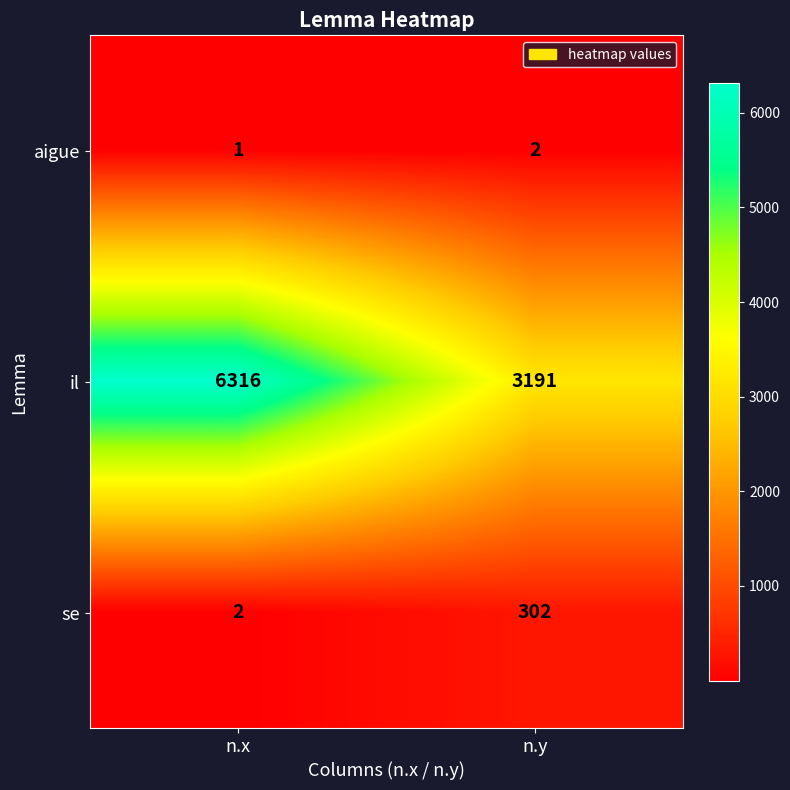

Rank the series at n.x from lowest to highest value.

aigue, se, il